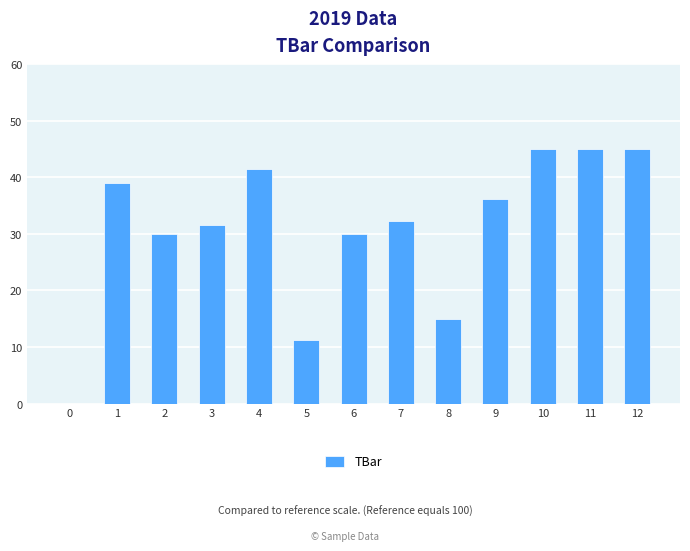

Between 3 and 12, which is larger?

12